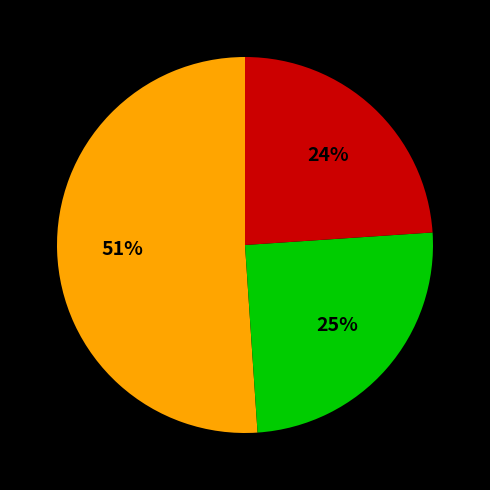

To the nearest percent, what is the average slice percentage?

33%